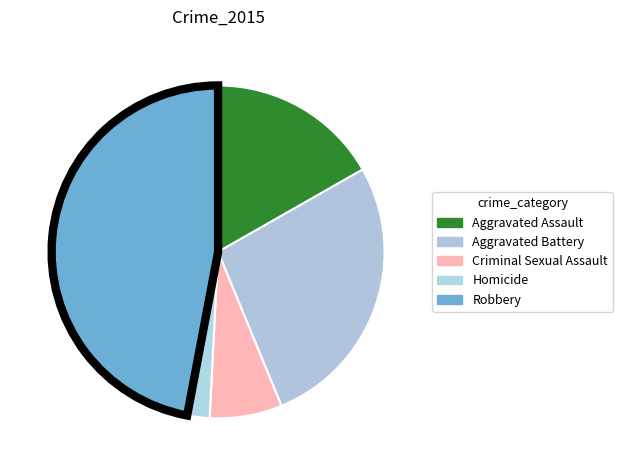

What is the change in value from Aggravated Assault to Homicide?

-27